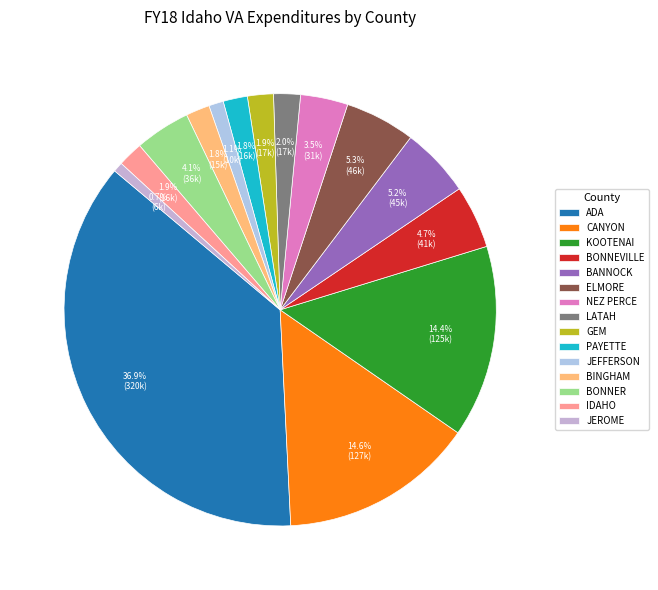

Count the number of slices in the pie.

15